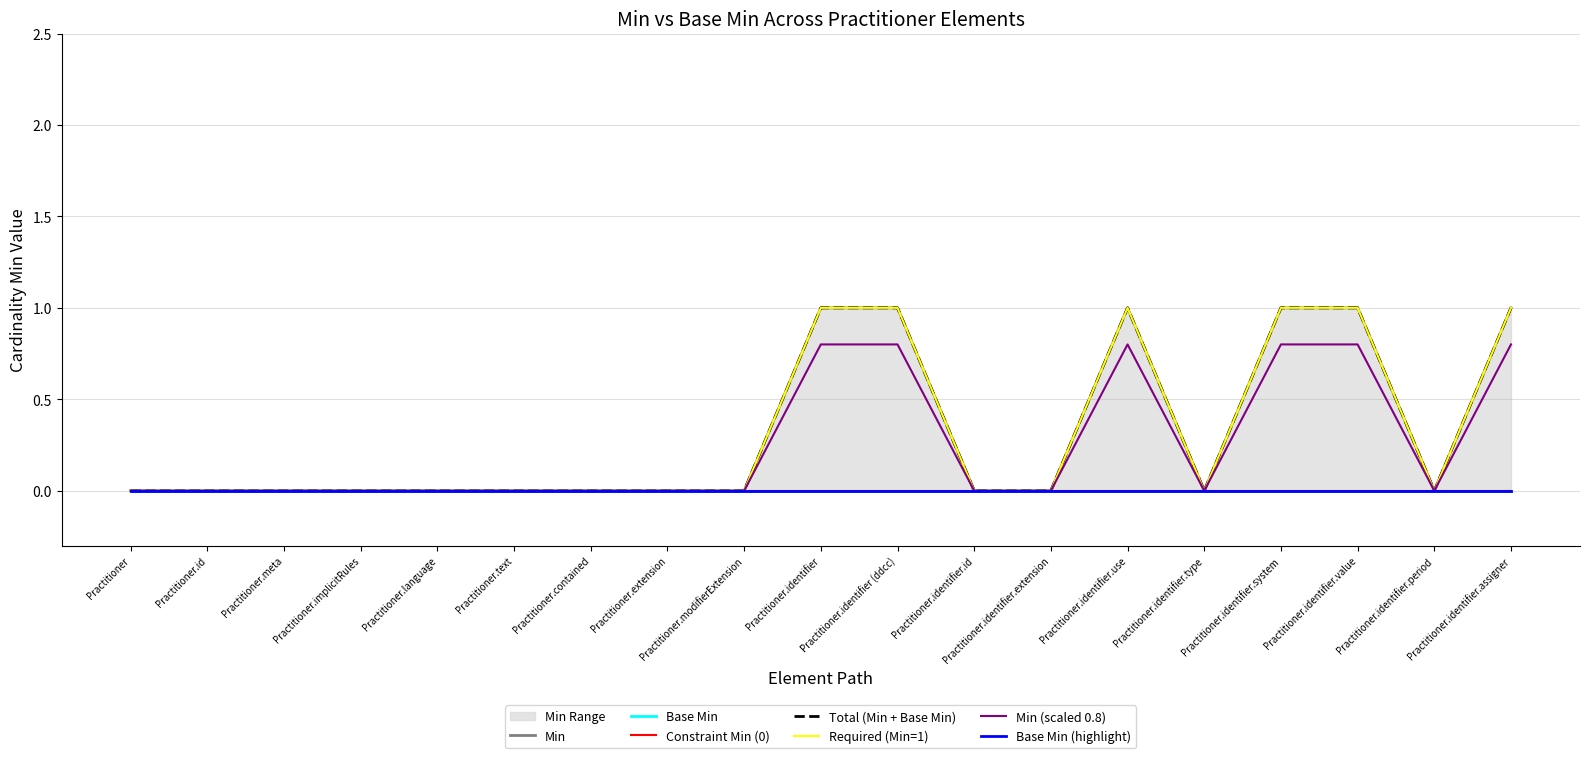

Rank the categories by value from highest to lowest.

Practitioner.identifier, Practitioner.identifier (ddcc), Practitioner.identifier.use, Practitioner.identifier.system, Practitioner.identifier.value, Practitioner.identifier.assigner, Practitioner, Practitioner.id, Practitioner.meta, Practitioner.implicitRules, Practitioner.language, Practitioner.text, Practitioner.contained, Practitioner.extension, Practitioner.modifierExtension, Practitioner.identifier.id, Practitioner.identifier.extension, Practitioner.identifier.type, Practitioner.identifier.period